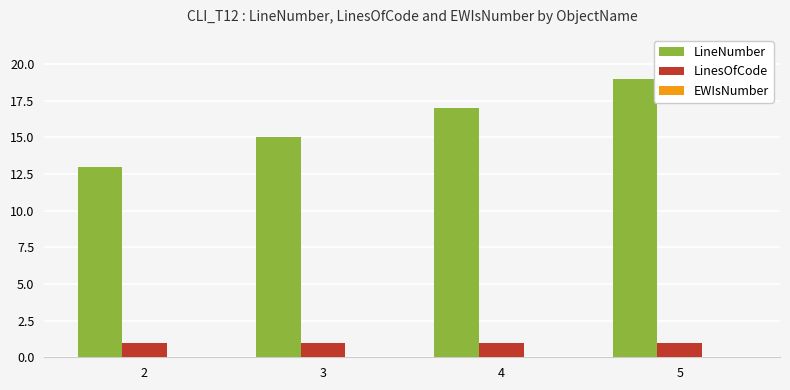

At which category is the sum across all series the highest?

5